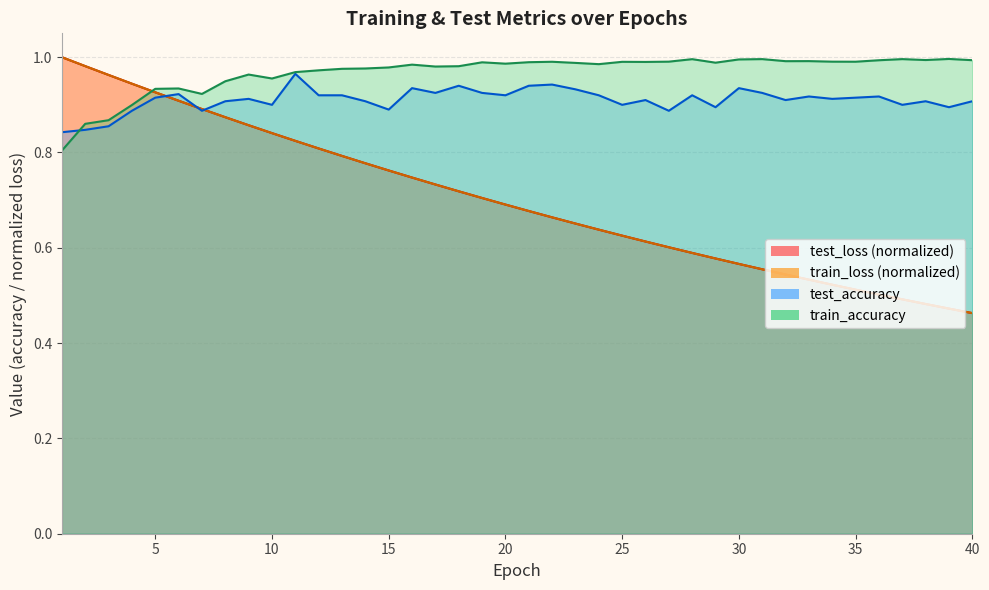

What are all the series names shown in the legend?

test_loss, train_loss, test_accuracy, train_accuracy